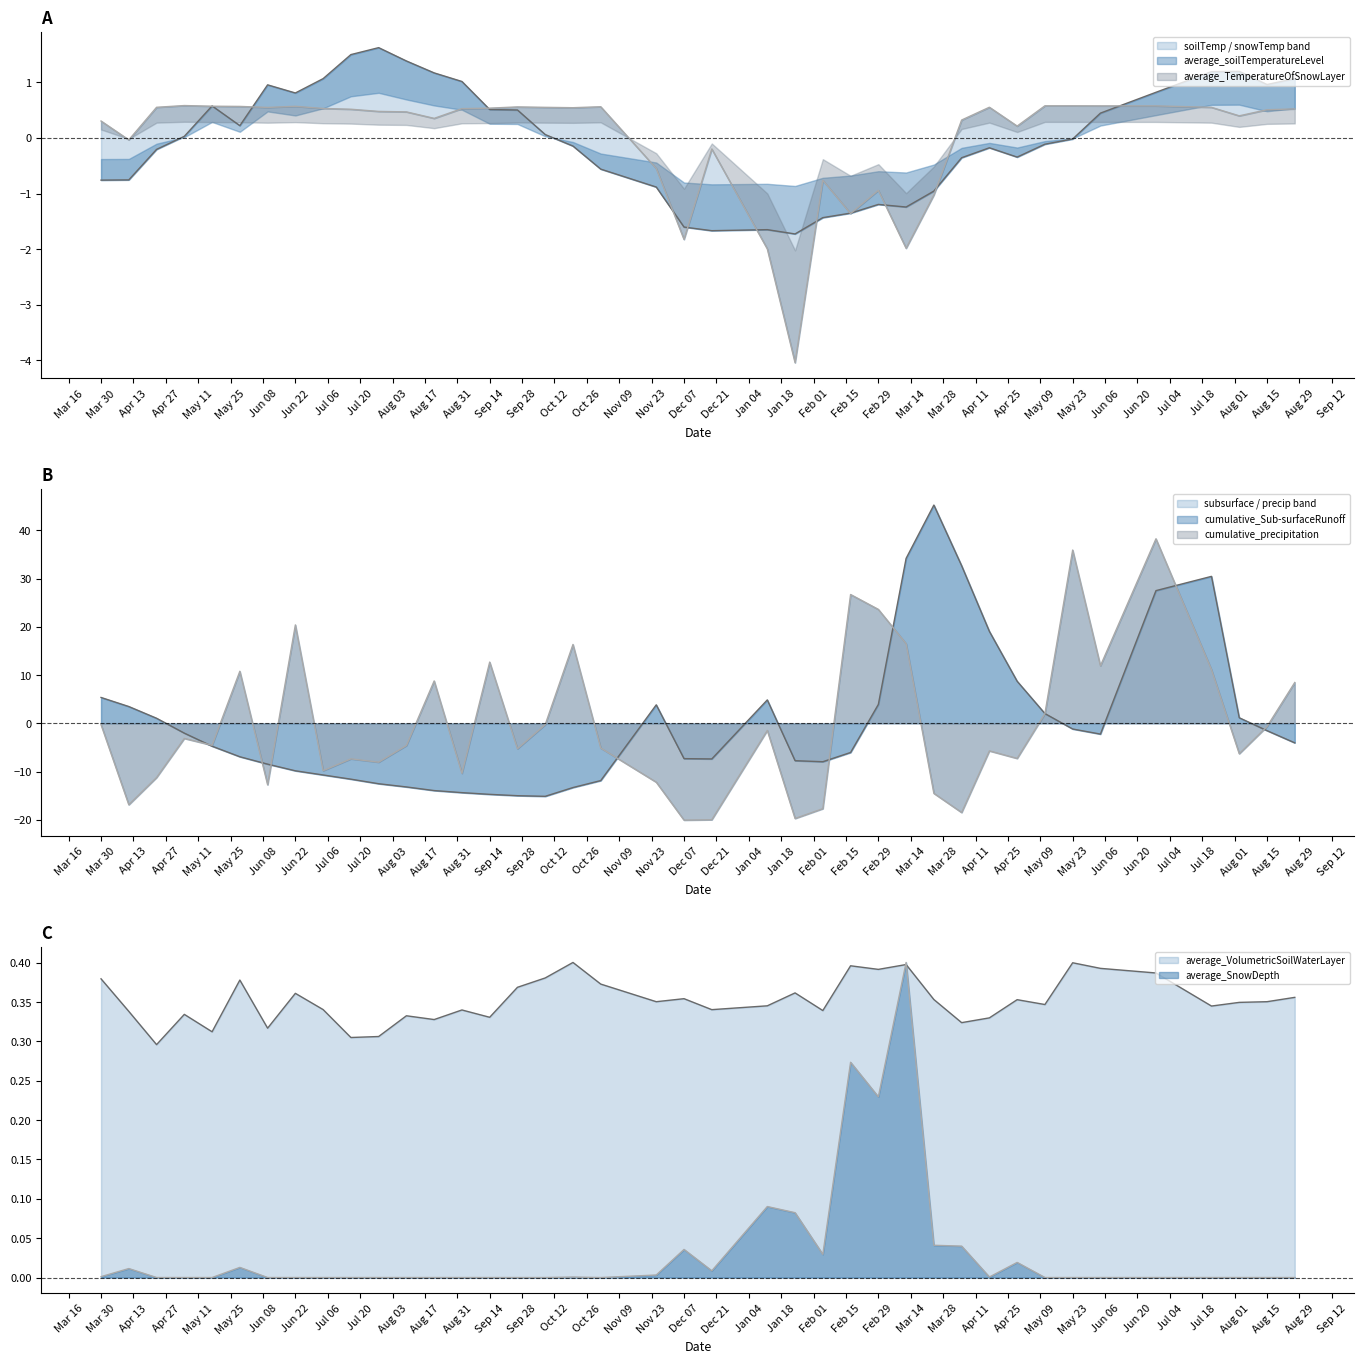

What is the maximum value for average_SnowDepth?

0.4